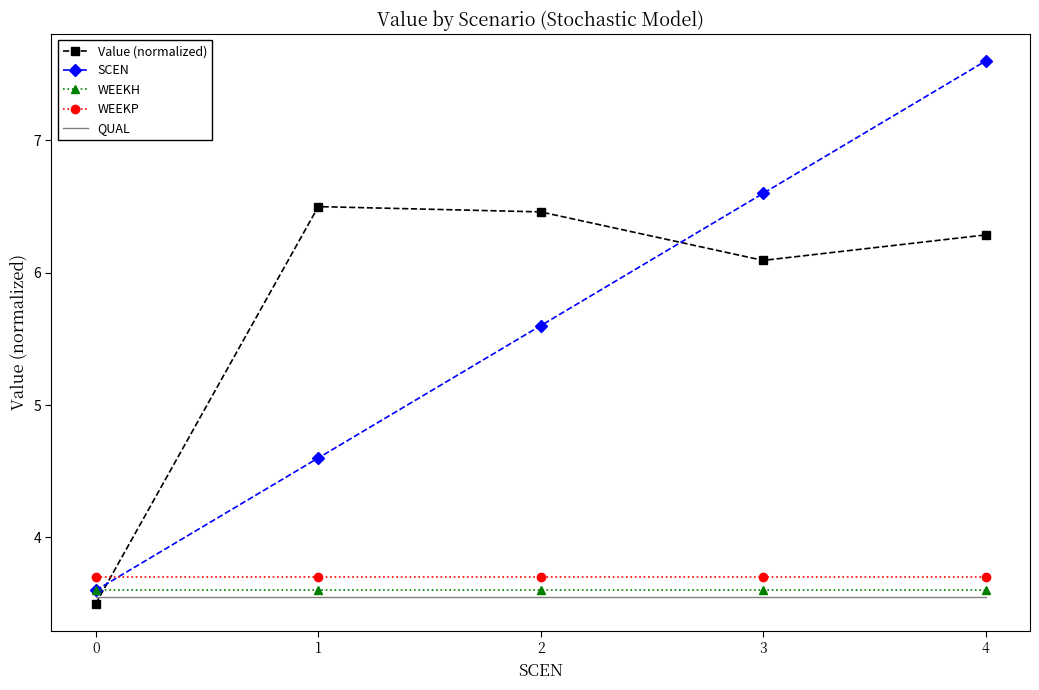

What is the greatest value displayed?

7.6